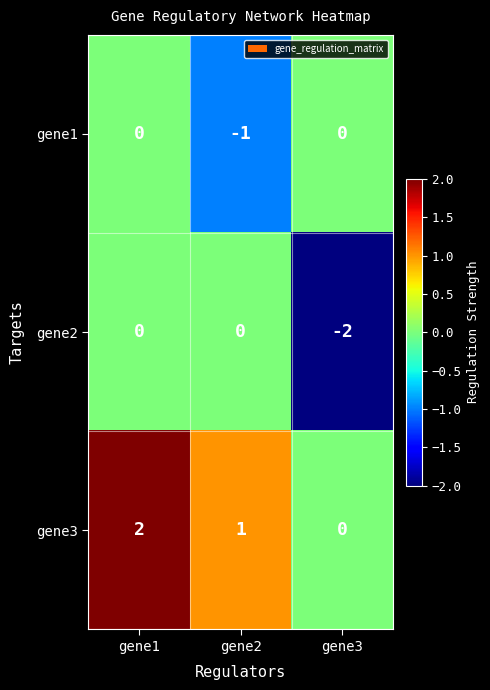

Reading left to right, what are all the values shown in this chart?

gene1: gene1=0	gene2=-1	gene3=0
gene2: gene1=0	gene2=0	gene3=-2
gene3: gene1=2	gene2=1	gene3=0